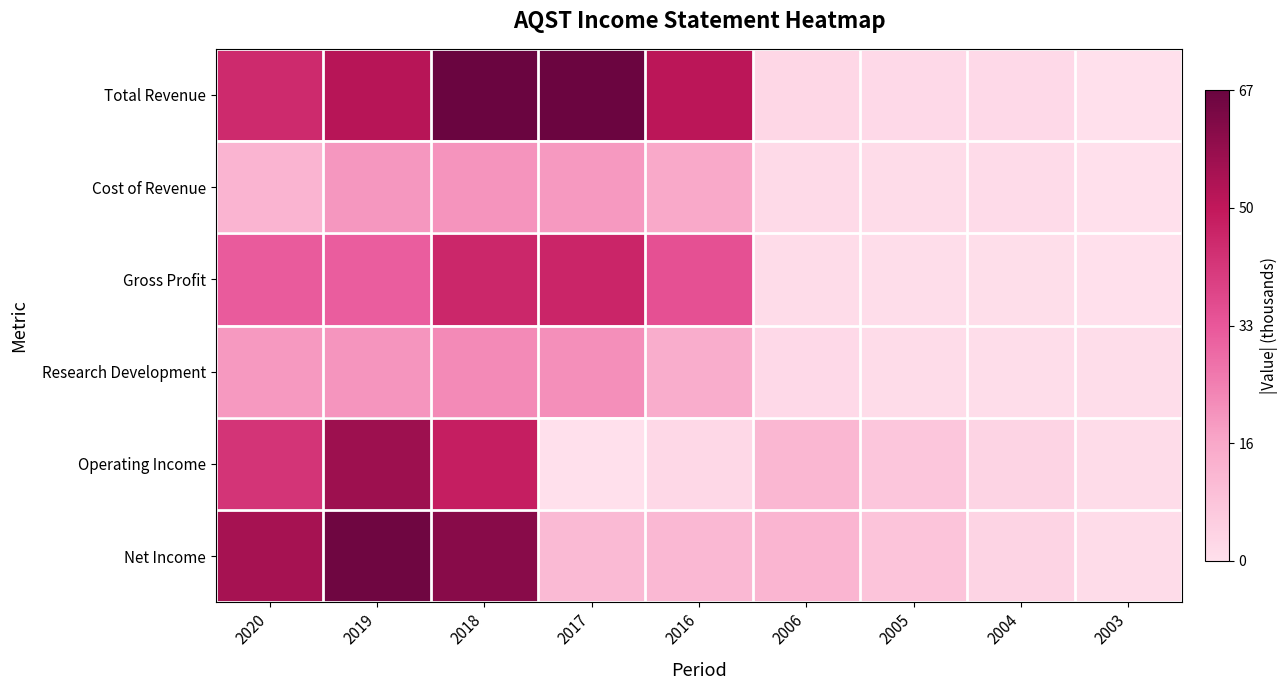

Count the number of categories in the chart.

9